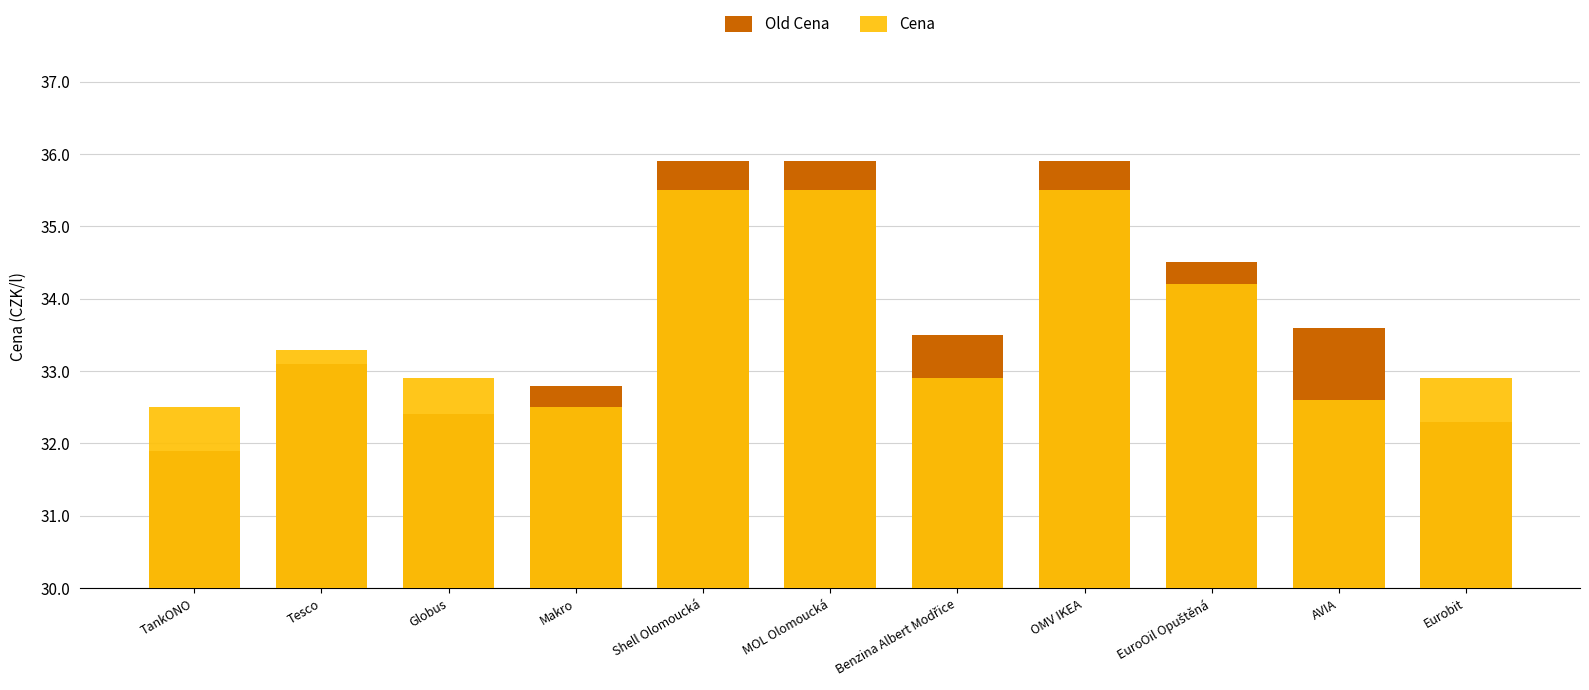

List the labels in order of Old Cena value, smallest first.

TankONO, Eurobit, Globus, Makro, Tesco, Benzina Albert Modřice, AVIA, EuroOil Opuštěná, Shell Olomoucká, MOL Olomoucká, OMV IKEA